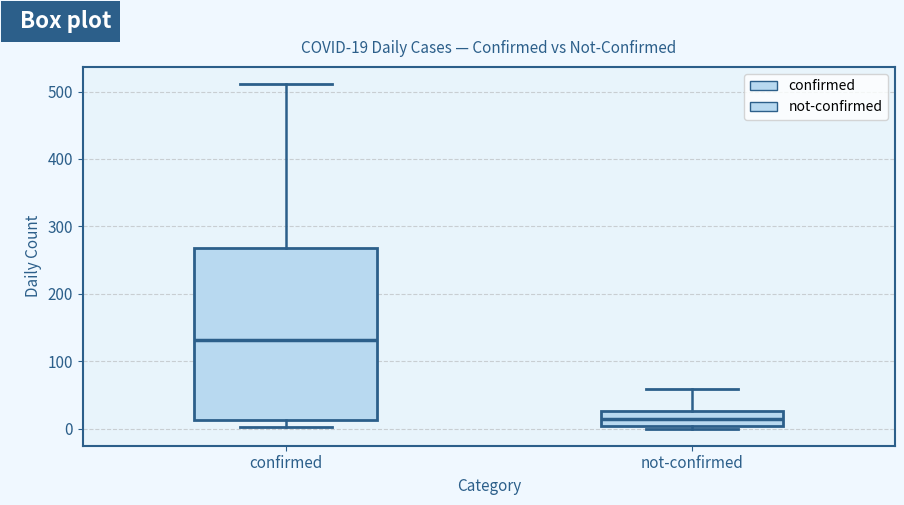

Which box's median line is the highest?

confirmed